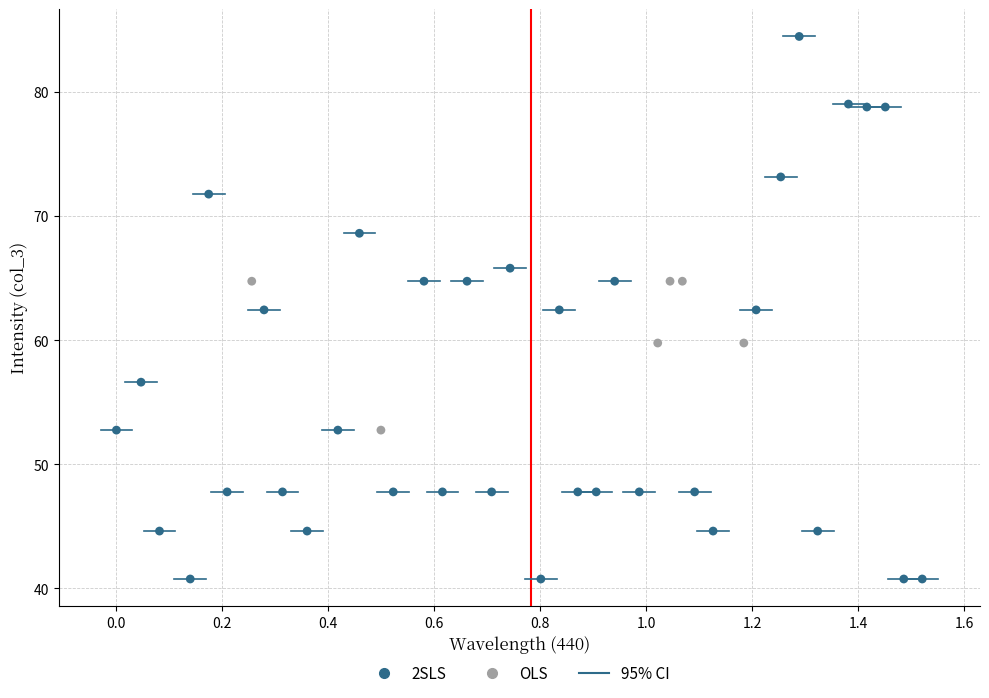

Which series reaches the maximum Y coordinate?

2SLS